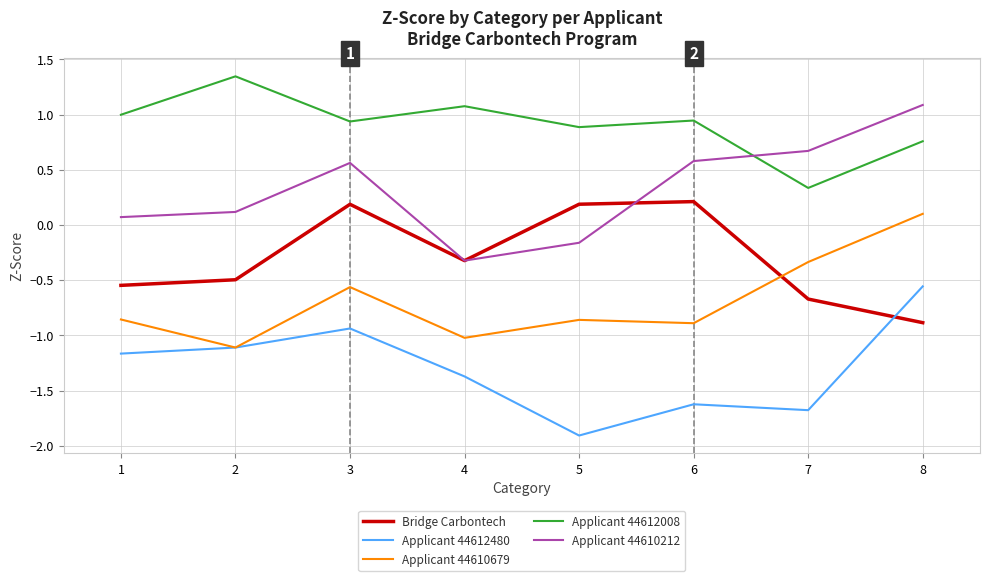

What is the smallest value displayed?

-1.9